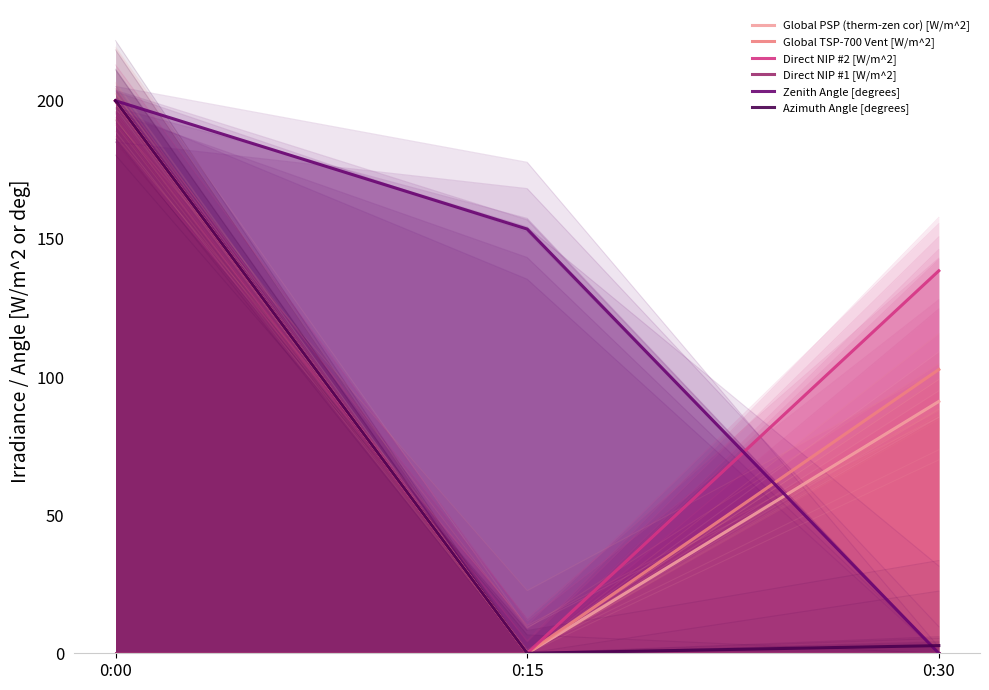

Reading right to left, extract all data points from this chart.

Global PSP (therm-zen cor) [W/m^2]: 0:30=91.2	0:15=0.0	0:00=200.0
Global TSP-700 Vent [W/m^2]: 0:30=102.7	0:15=0.0	0:00=200.0
Direct NIP #2 [W/m^2]: 0:30=138.5	0:15=0.0	0:00=200.0
Direct NIP #1 [W/m^2]: 0:30=0.0	0:15=0.0	0:00=0.0
Zenith Angle [degrees]: 0:30=0.0	0:15=153.6	0:00=200.0
Azimuth Angle [degrees]: 0:30=2.8	0:15=0.0	0:00=200.0